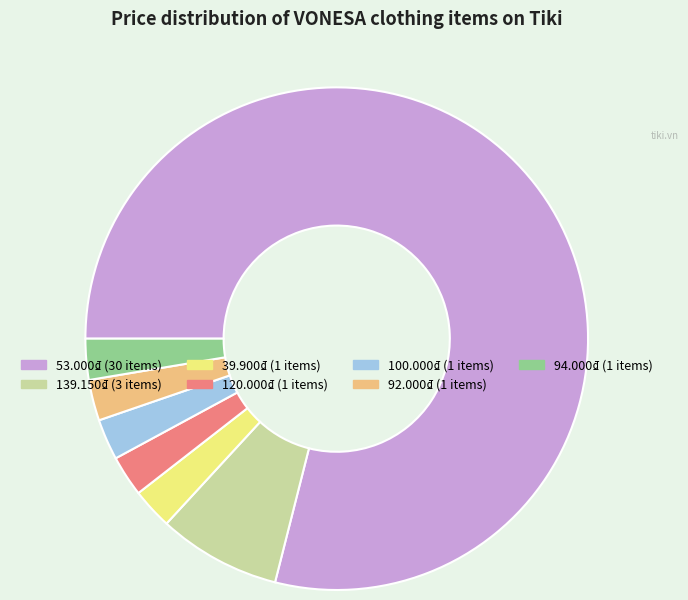

Which category accounts for the majority?

53.000₫